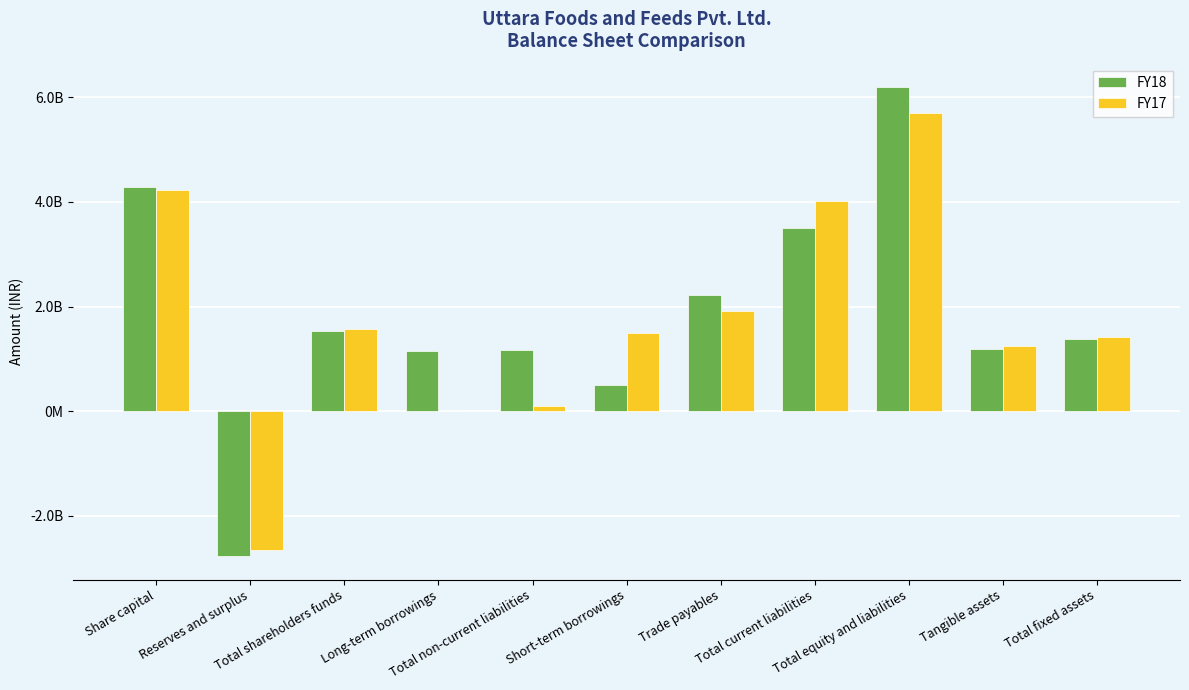

What is the label of the 1st bar from the right?

Total fixed assets